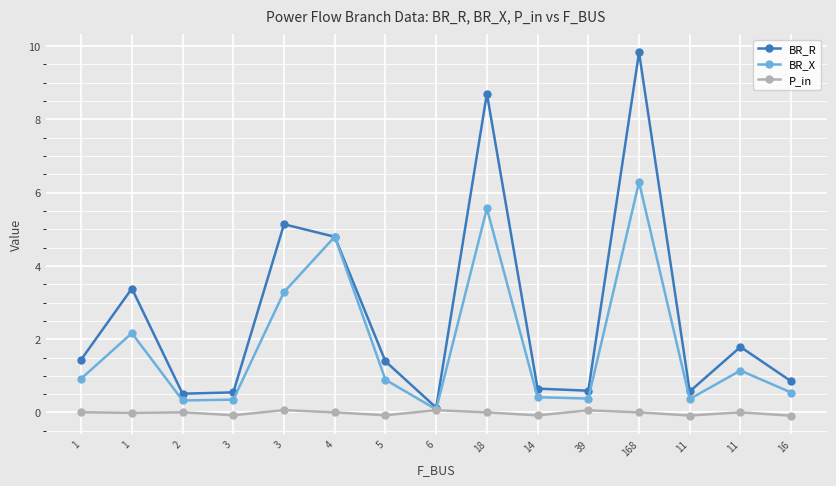

What are all the series names shown in the legend?

BR_R, BR_X, P_in